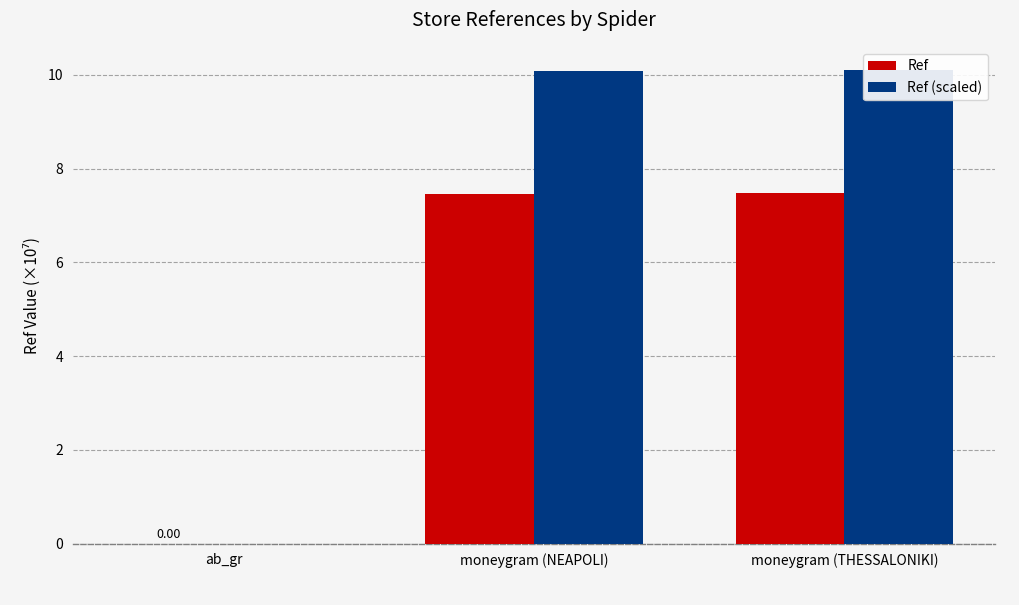

Where does the Ref series first go above 7?

moneygram (NEAPOLI)